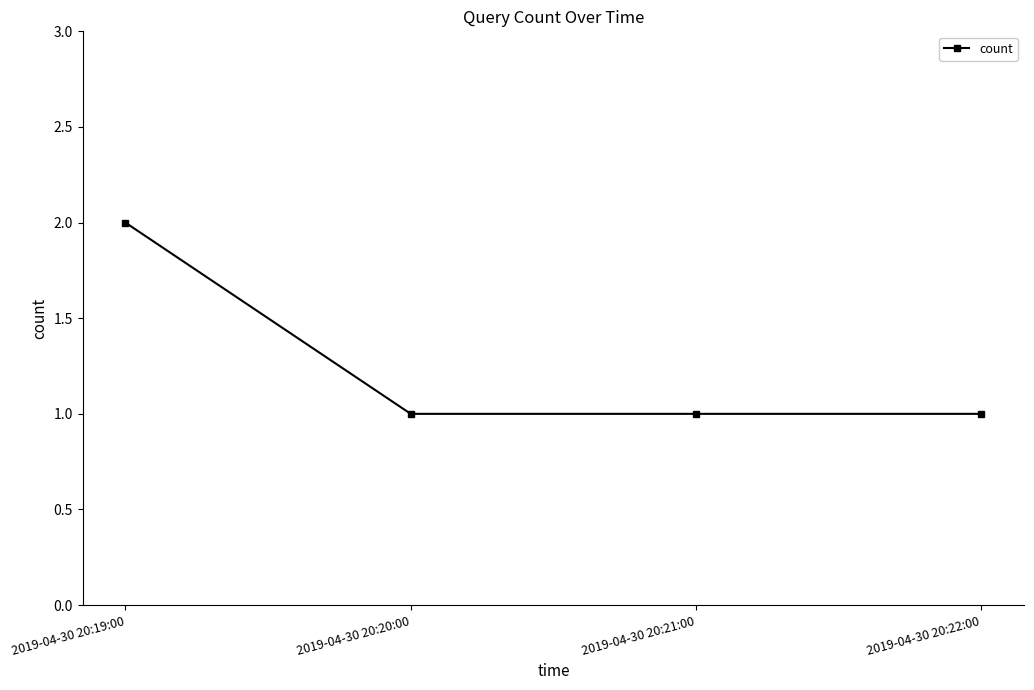

Is this an area chart (filled region under the line)?

No